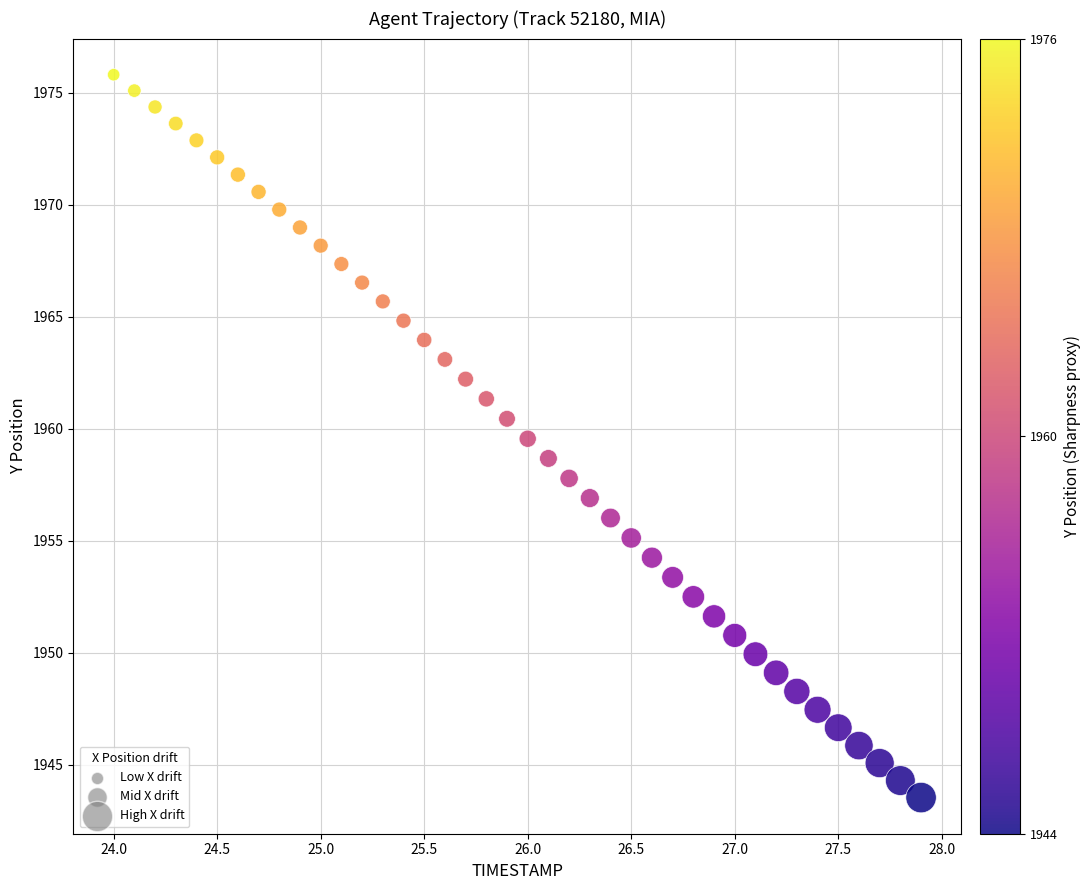

What is the range of X values (max minus min)?

3.9